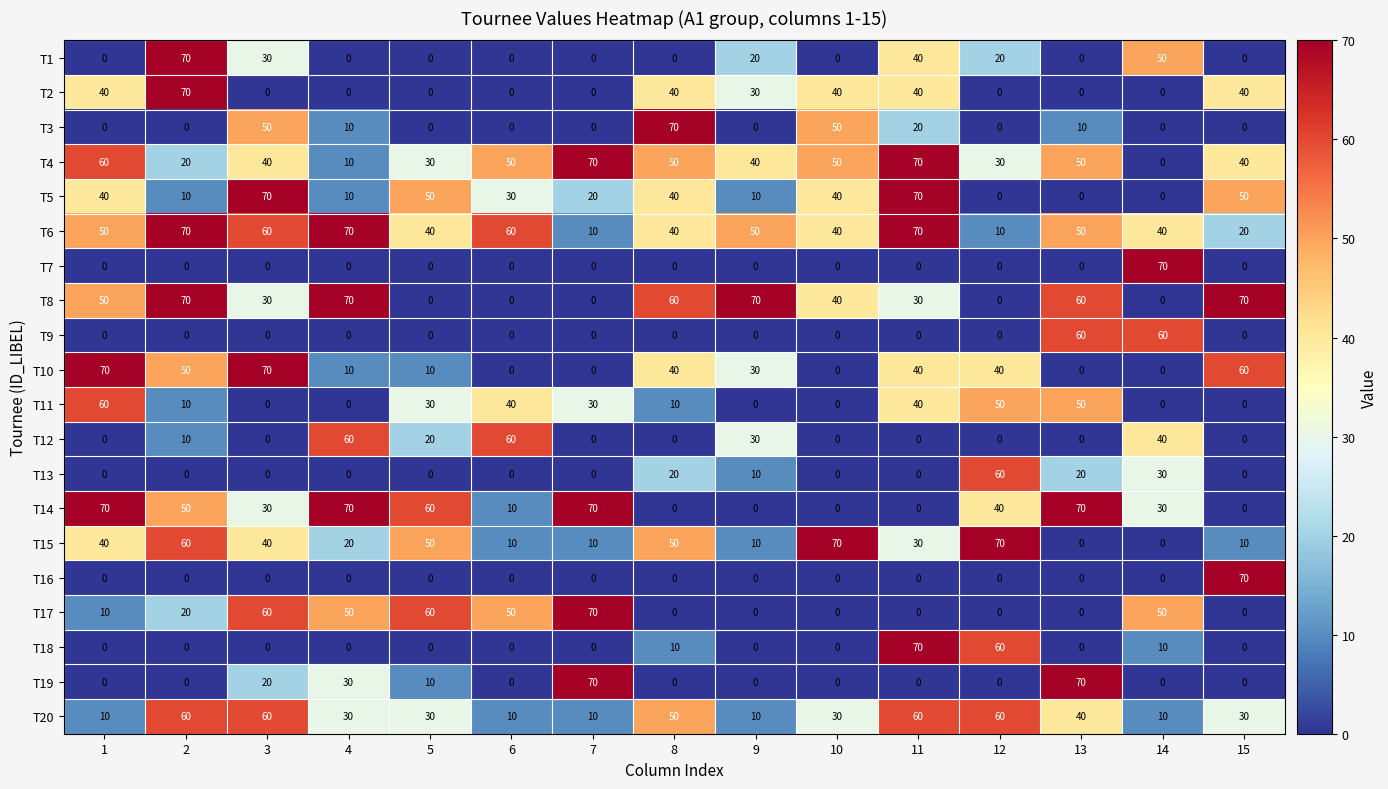

At how many categories does at least one series exceed 16?

15